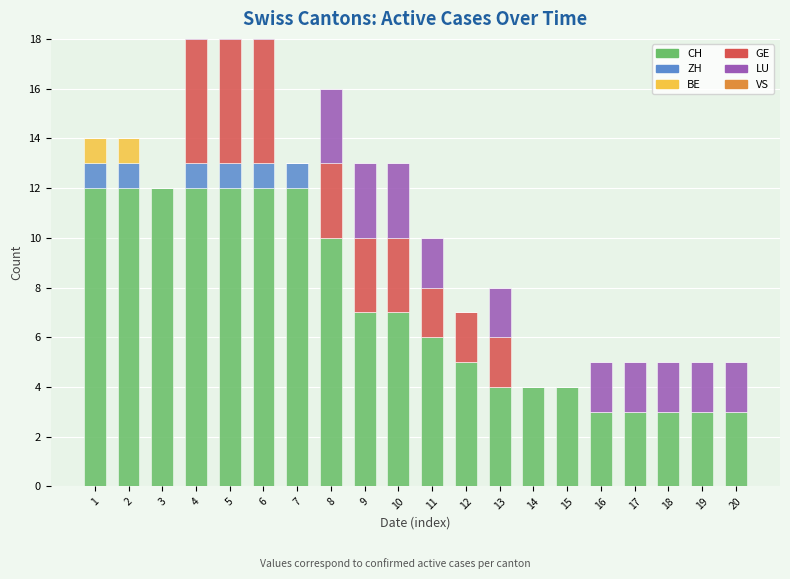

What is the value of the LU bar at the 9th from the left?

3